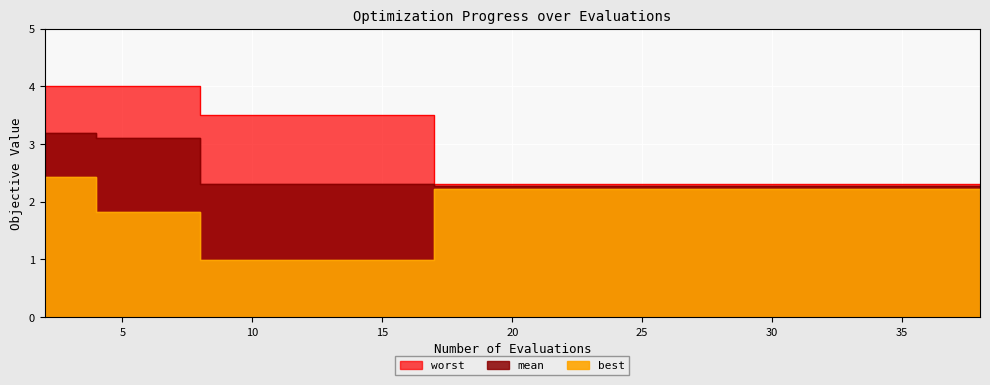

What is the maximum value shown in the chart?

4.0